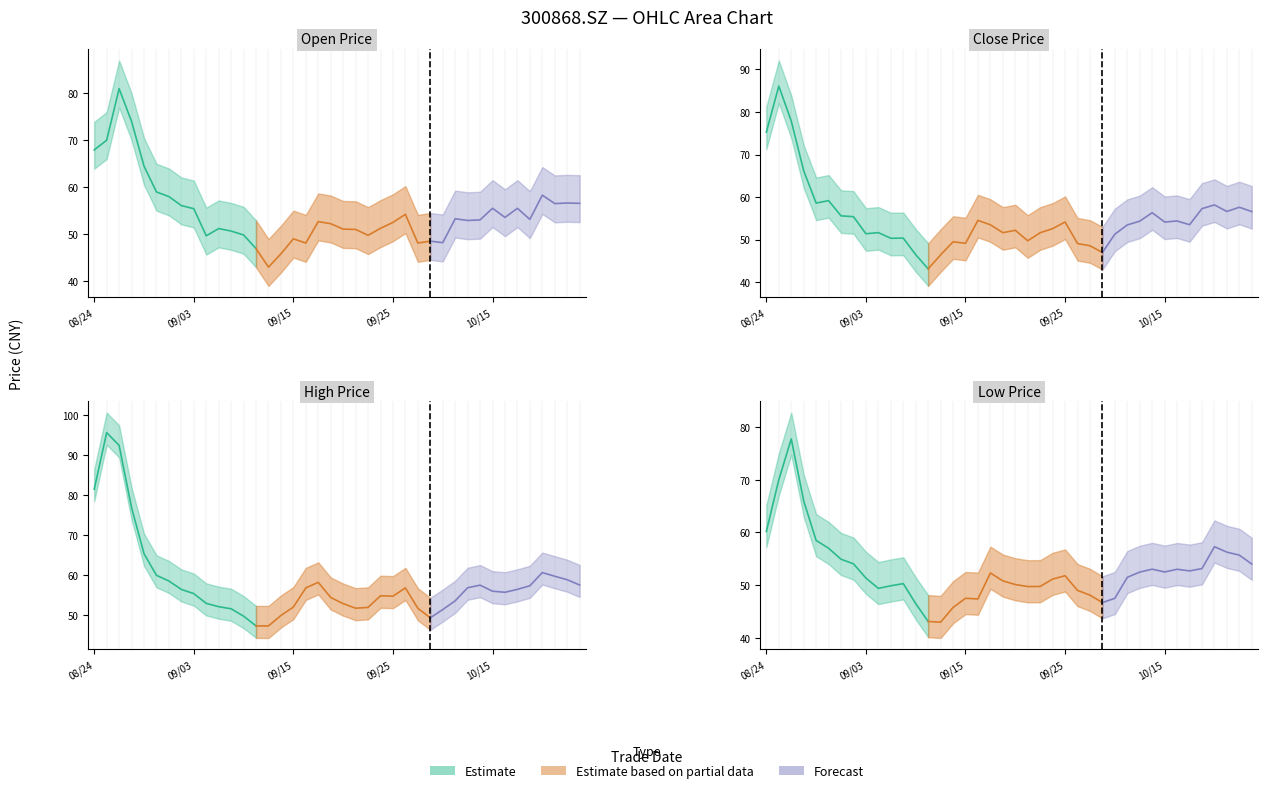

What is the average value of the high series?

58.1